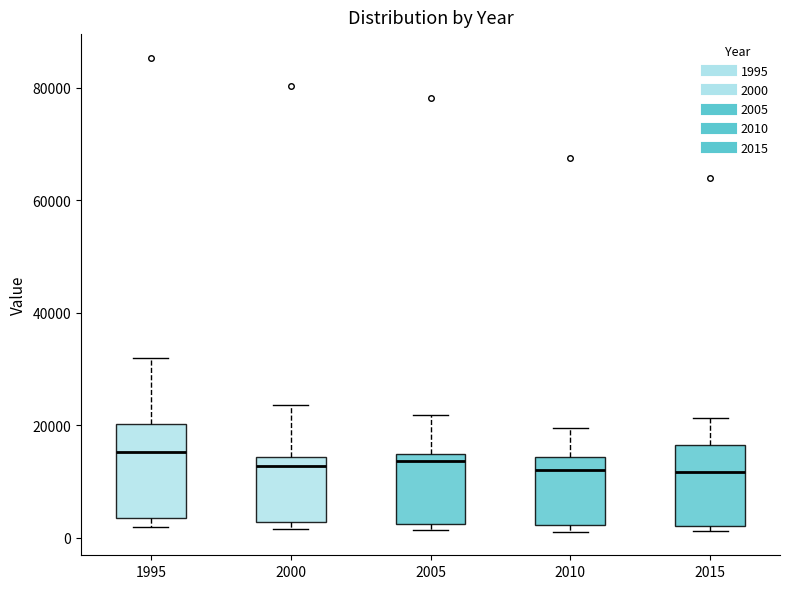

Reading left to right, transcribe this box plot: for each box, give where its median line is, the range the box spans, and where its two whiskers end, as read against the y-axis. The values are not printed on the chart, so give them approximately, as read against the axis.

1995: median 16000, box 4000 to 20000, whiskers 2000 to 32000
2000: median 12000, box 2000 to 14000, whiskers 2000 (just below the box's lower edge) to 24000
2005: median 14000 (just below the box's upper edge), box 2000 to 14000, whiskers 2000 (just below the box's lower edge) to 22000
2010: median 12000, box 2000 to 14000, whiskers 2000 (just below the box's lower edge) to 20000
2015: median 12000, box 2000 to 16000, whiskers 2000 (just below the box's lower edge) to 22000